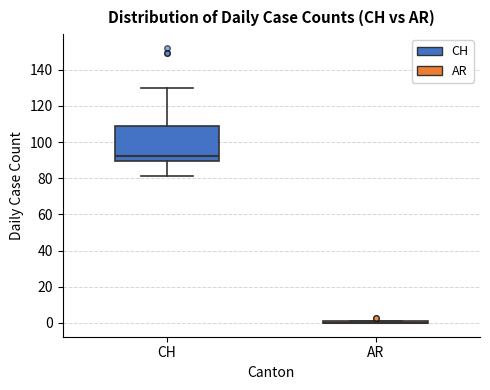

Which box is the tallest, from its lower edge to its upper edge?

CH